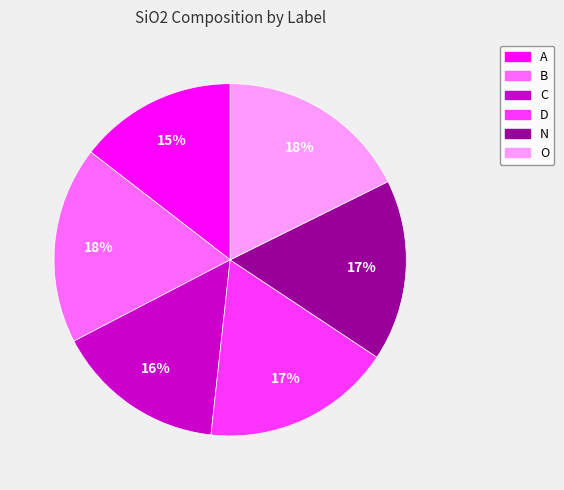

Count the number of slices in the pie.

6